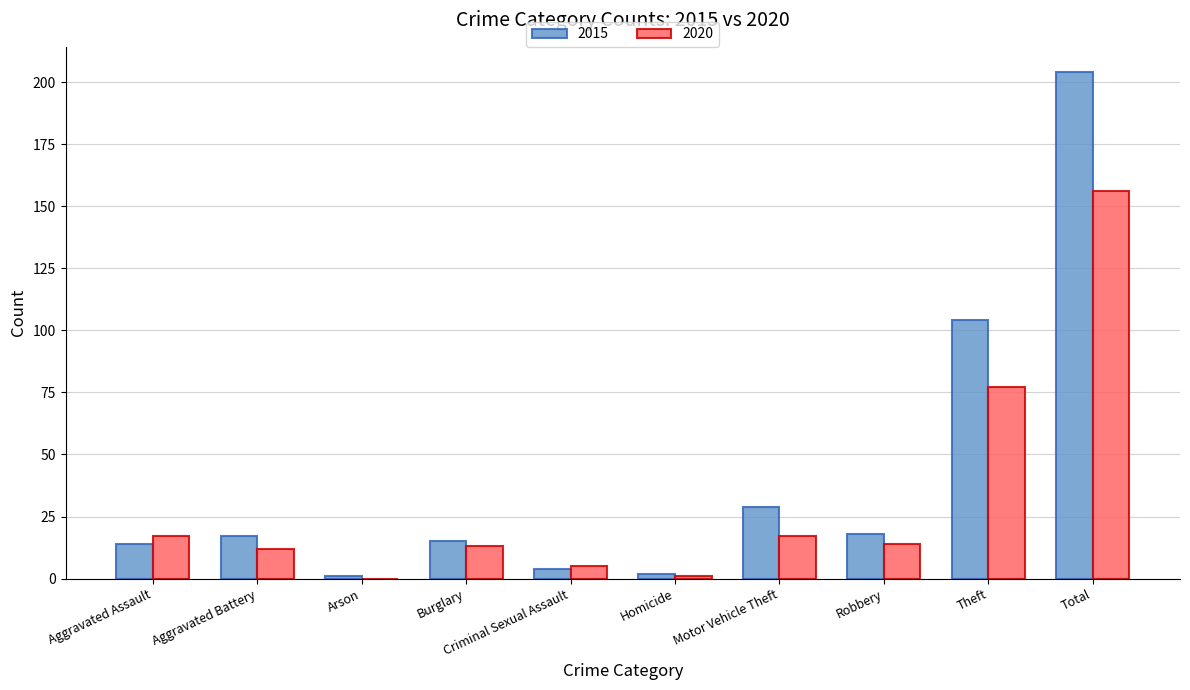

What is the total value across all series at Theft?

181